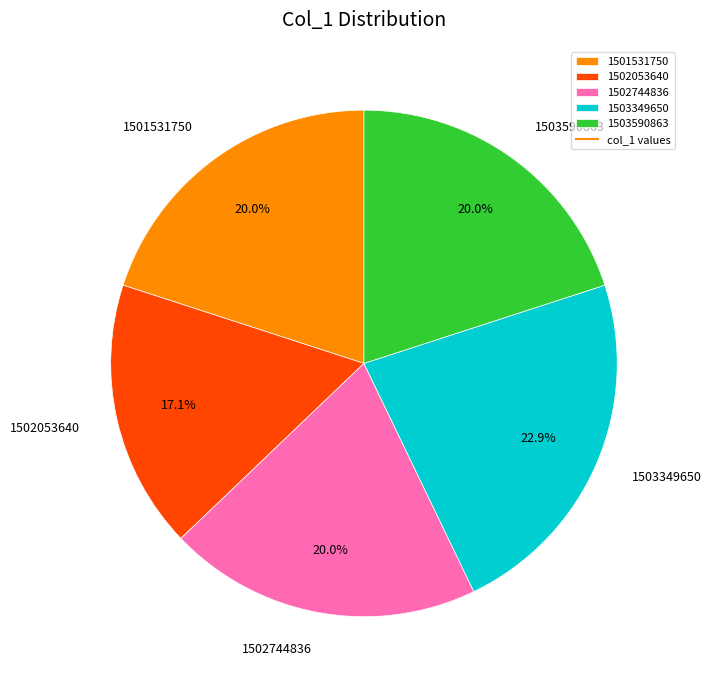

What is the smallest slice in the pie chart?

1502053640